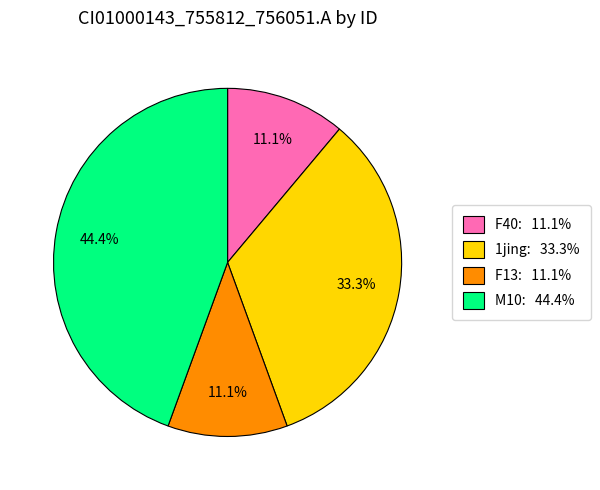

Is there any slice that represents more than half of the pie?

No